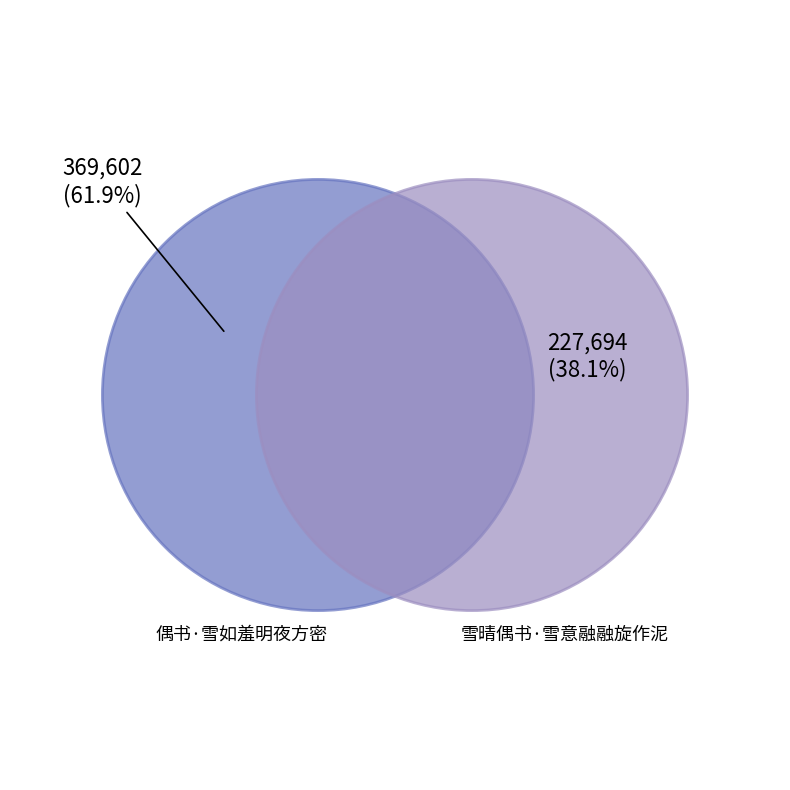

How many slices are in this pie chart?

2